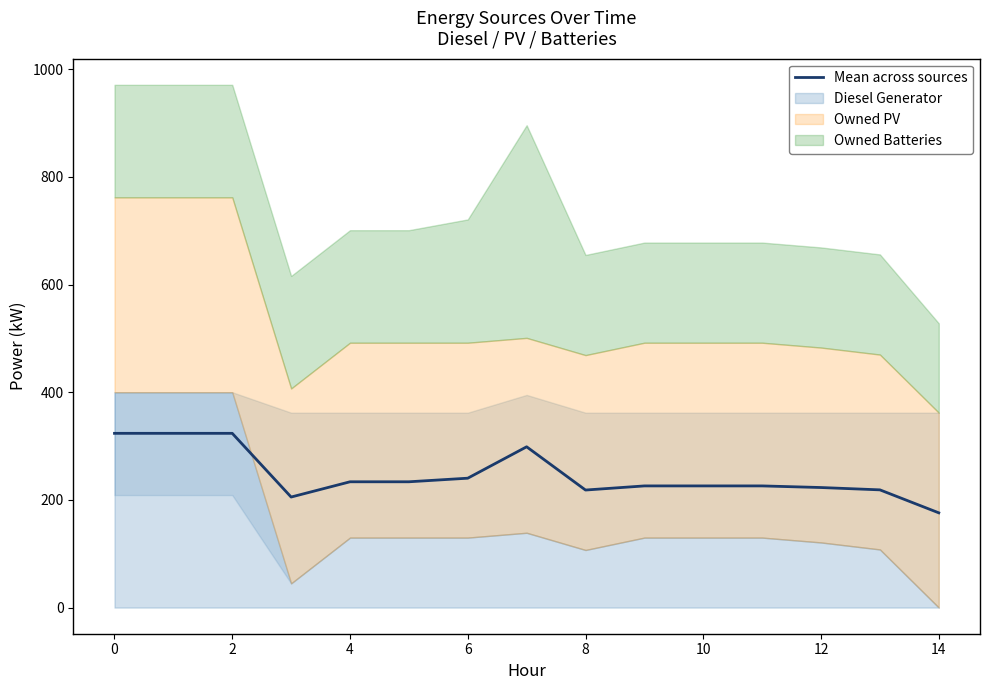

How many data points are above 226?

7